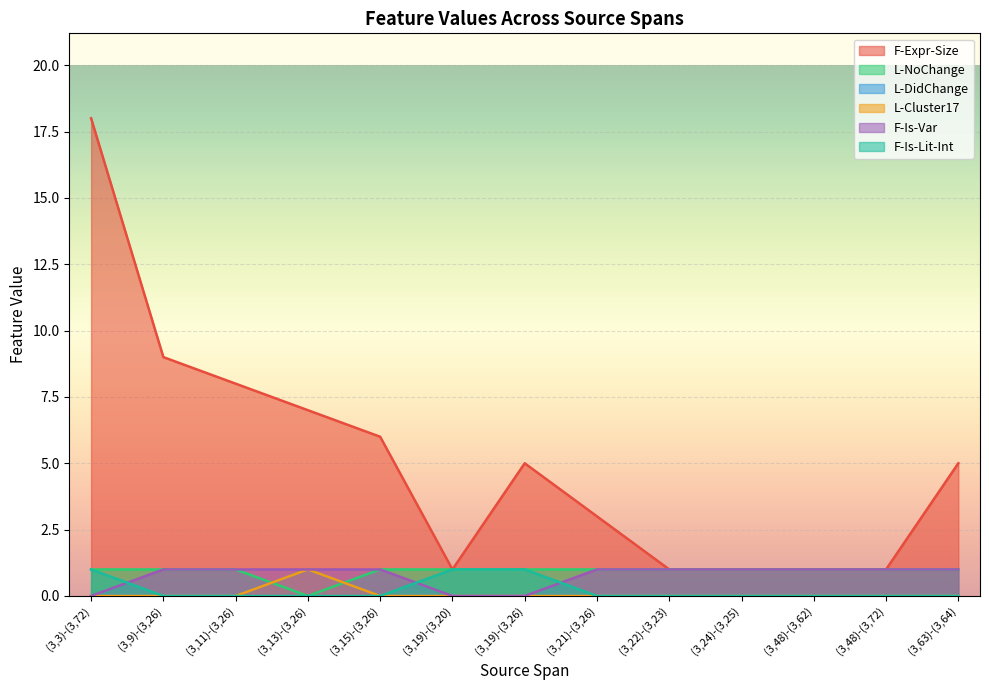

At which category is the sum across all series the highest?

(3,3)-(3,72)